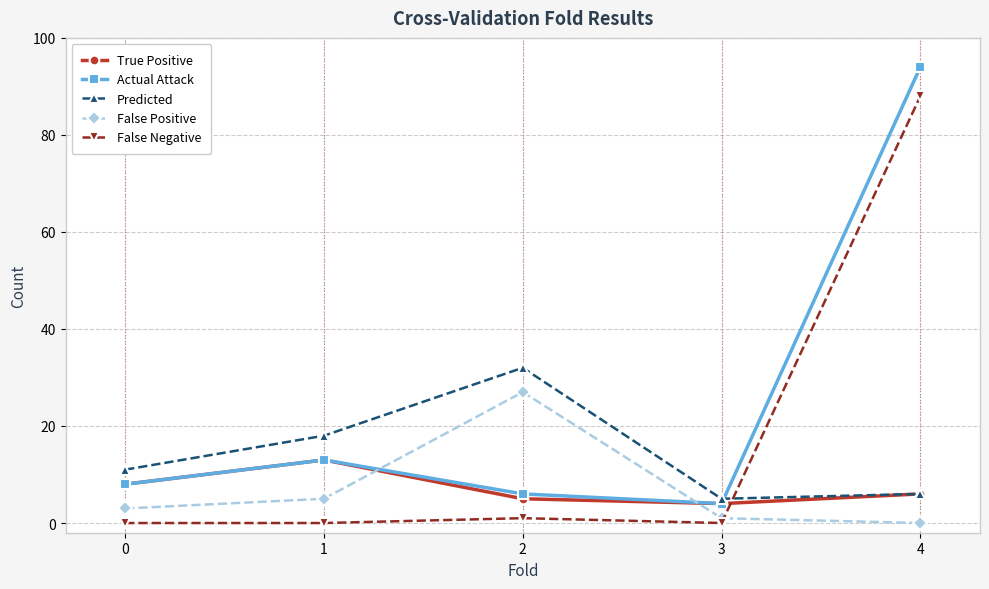

Read the Actual Attack value at 3.

4